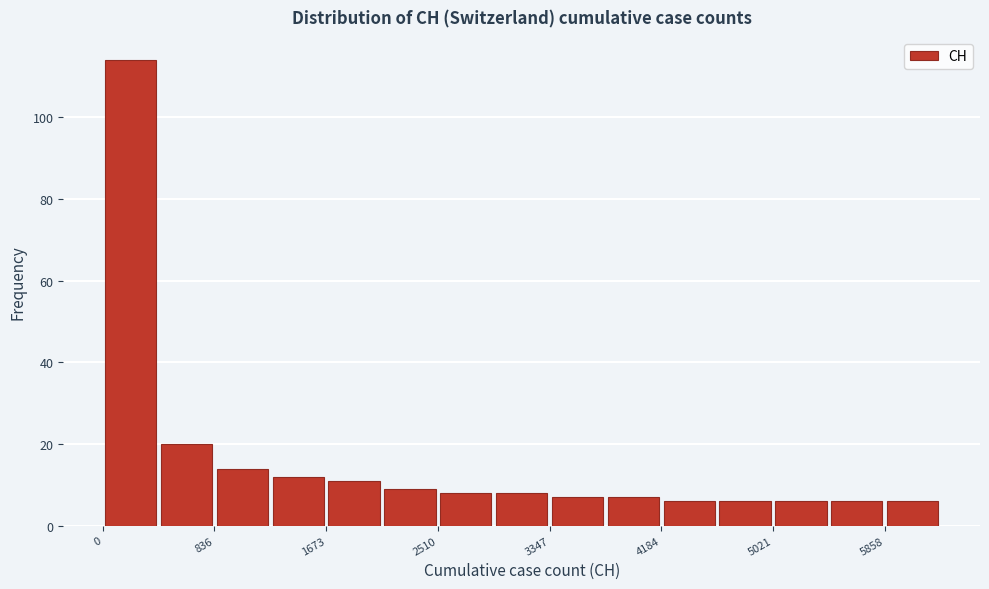

Reading left to right, transcribe this chart: for each bar, give the range it covers on the x-axis and its height. Neither the bar edges nor the heights are printed on the chart, so give them approximately, as read against the axes.

0 to 400: 114
400 to 800: 20
800 to 1300: 14
1300 to 1700: 12
1700 to 2100: 12
2100 to 2500: 10
2500 to 2900: 8
2900 to 3300: 8
3300 to 3800: 8
3800 to 4200: 8
4200 to 4600: 6
4600 to 5000: 6
5000 to 5400: 6
5400 to 5900: 6
5900 to 6300: 6